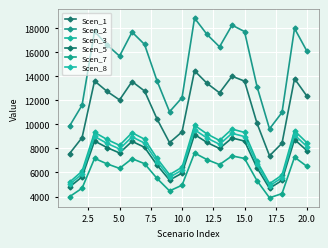

What is the difference between the second highest and second lowest values in the Scen_5 series?

4075.4